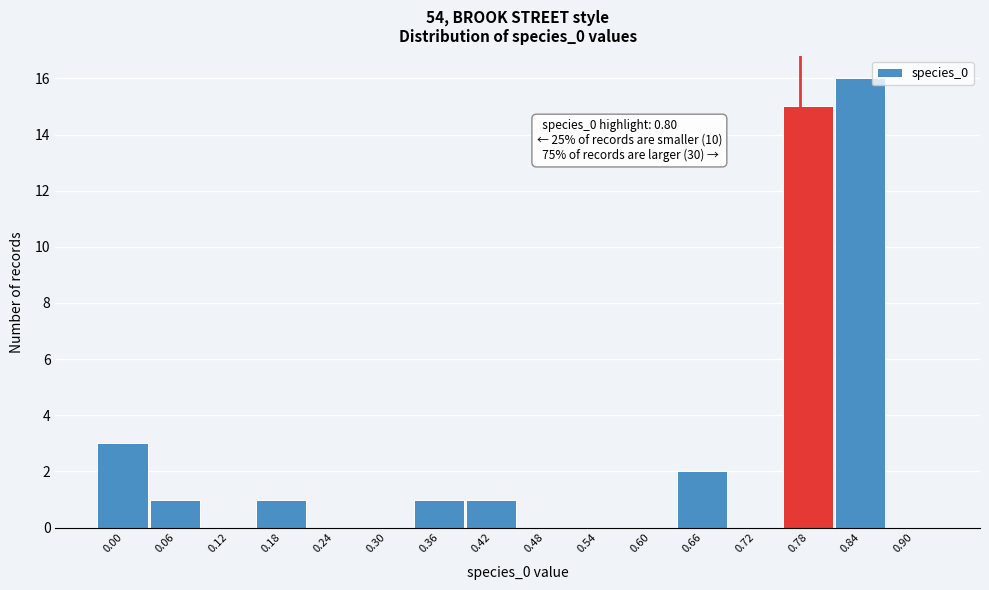

Reading left to right, list all the values displayed in this chart.

0.00=3	0.06=1	0.12=0	0.18=1	0.24=0	0.30=0	0.36=1	0.42=1	0.48=0	0.54=0	0.60=0	0.66=2	0.72=0	0.78=15	0.84=16	0.90=0